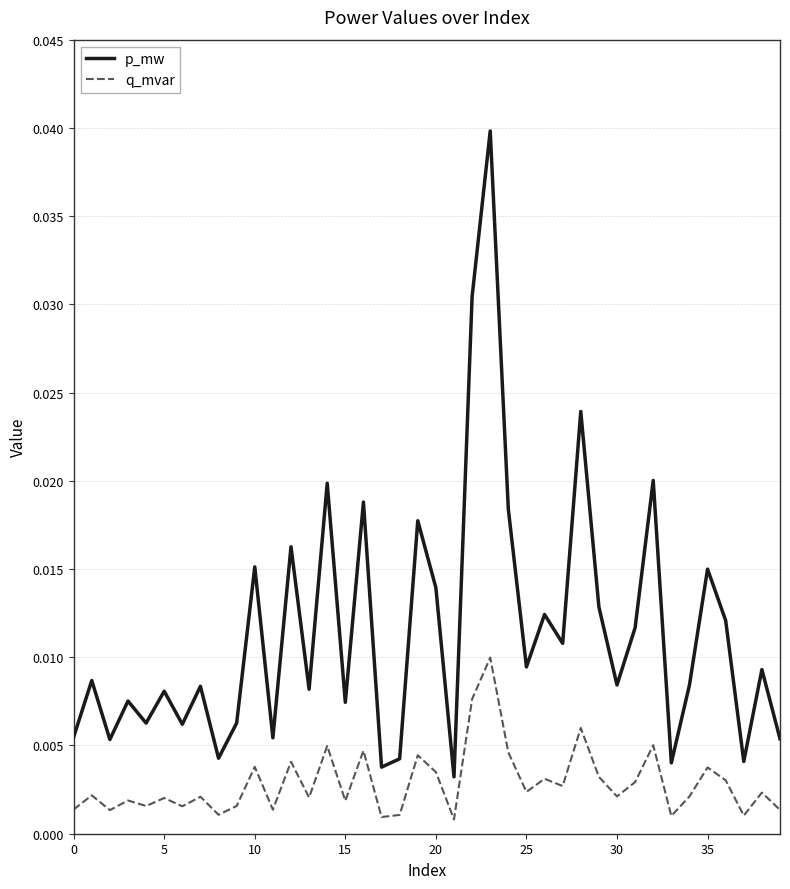

True or false: p_mw and q_mvar intersect in this chart.

False